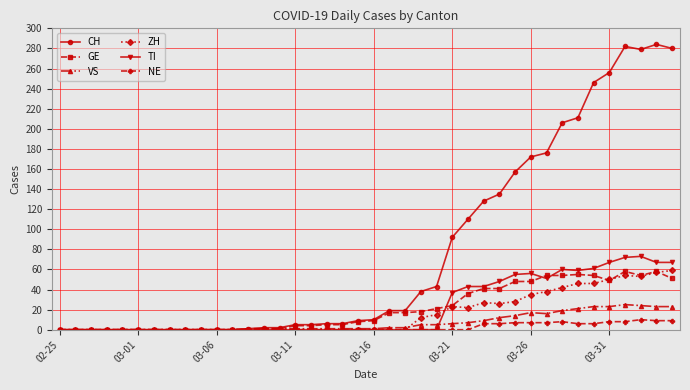

Which series has the largest total across all categories?

CH